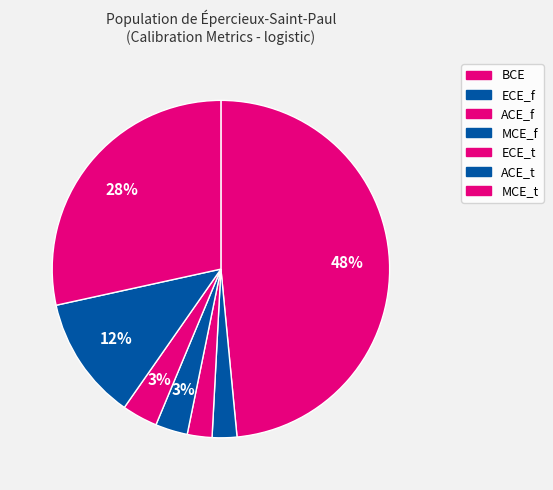

To the nearest percent, what portion does MCE_f represent?

3%